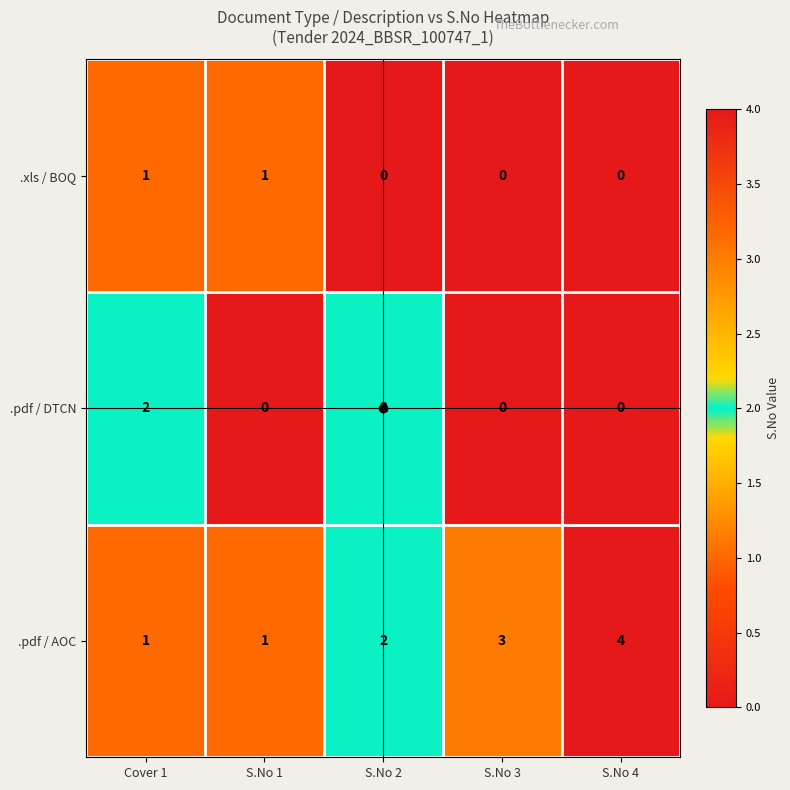

What is the maximum value shown in the chart?

4